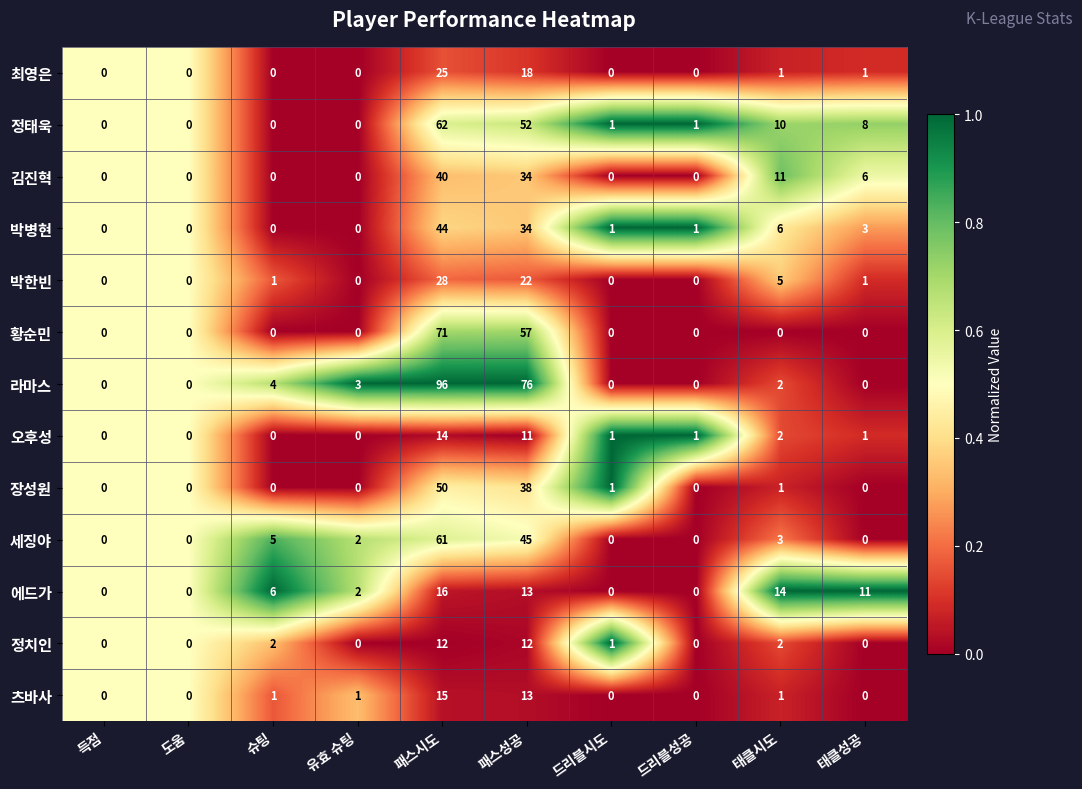

What is the sum of the 정치인 values at 태클성공 and 패스성공?

12